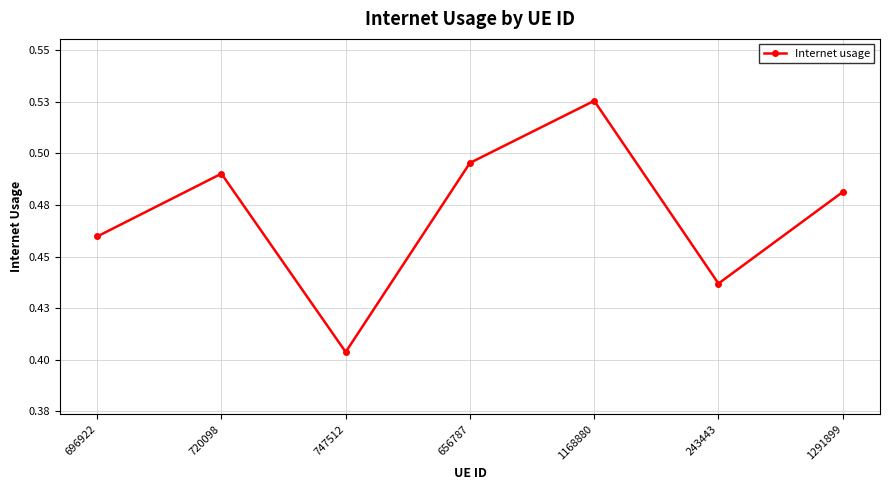

How many interior local peaks (higher than both neighbors) does the data have?

2